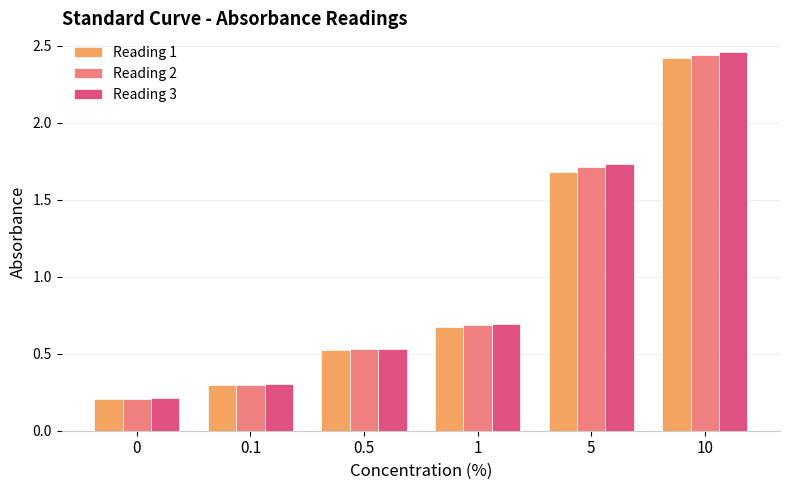

Which label corresponds to the largest value in the chart?

10